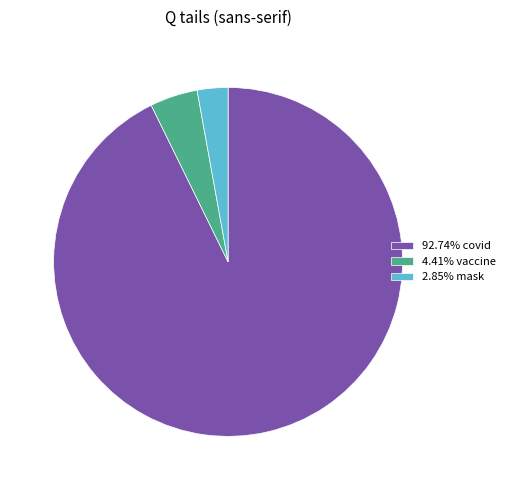

Is the sum of 4.41% vaccine and 92.74% covid greater than half?

Yes